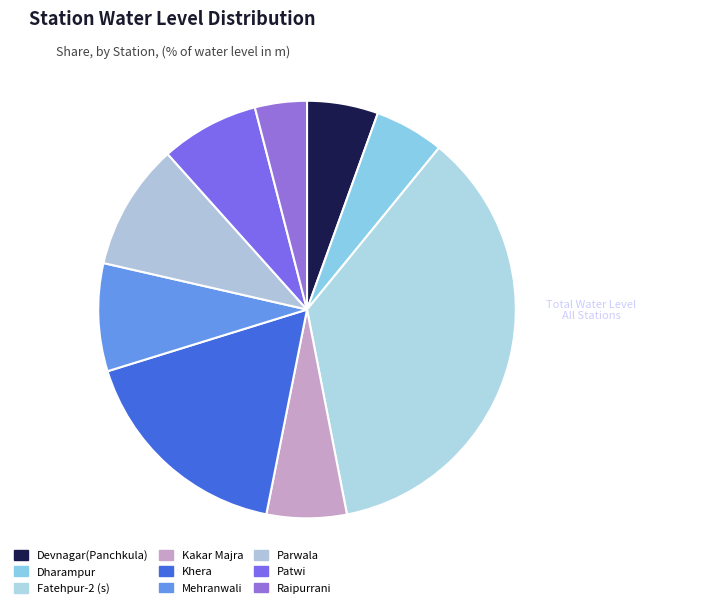

What percentage is NOT represented by Raipurrani?

96.0%